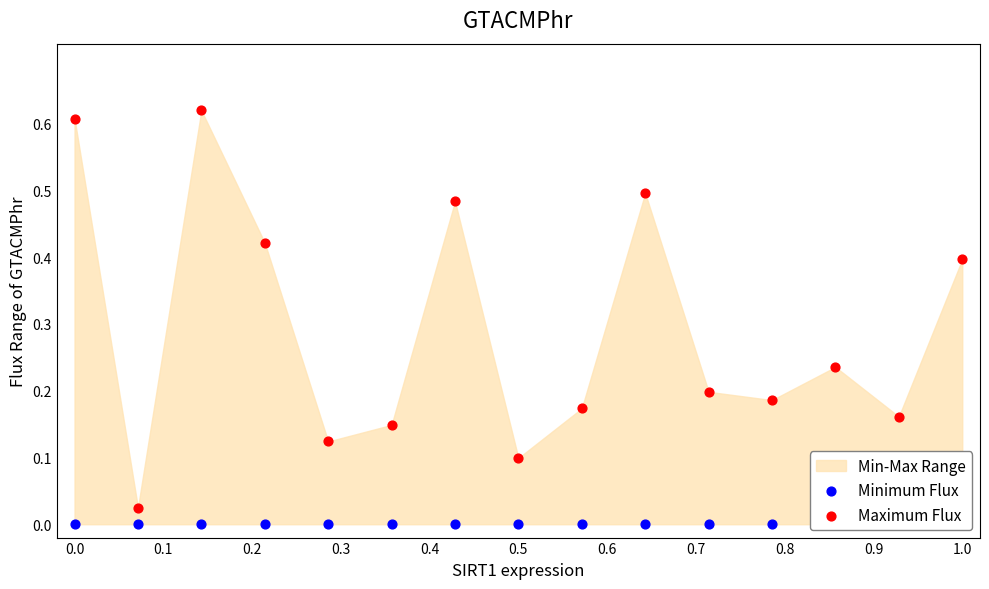

Which series contains the highest Y value?

Maximum Flux